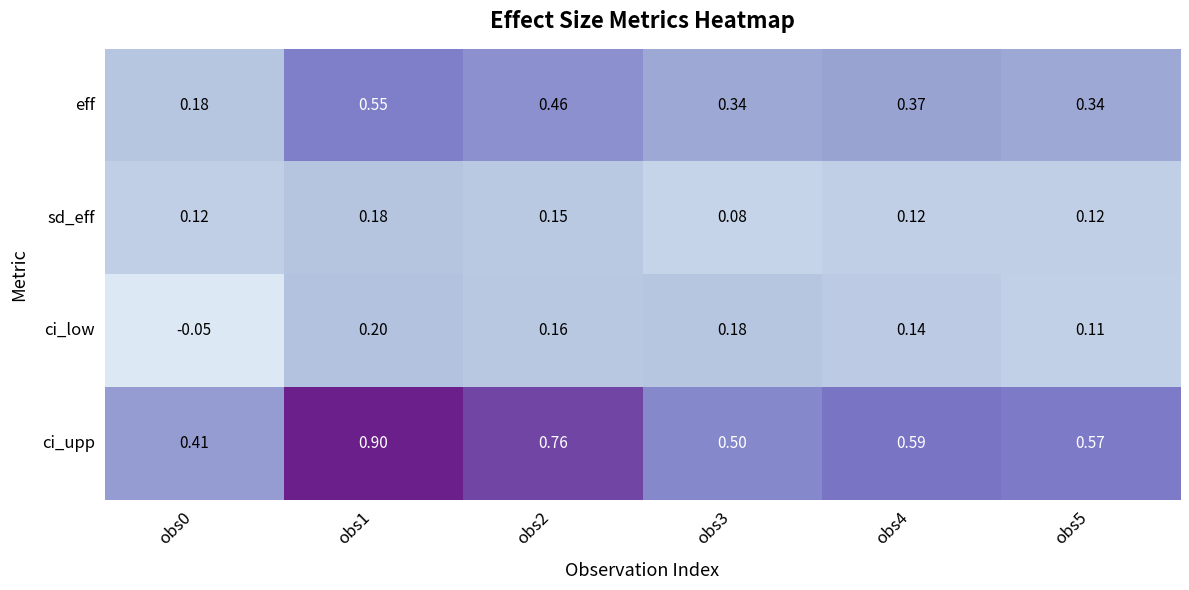

Which series has the largest range (max minus min)?

ci_upp